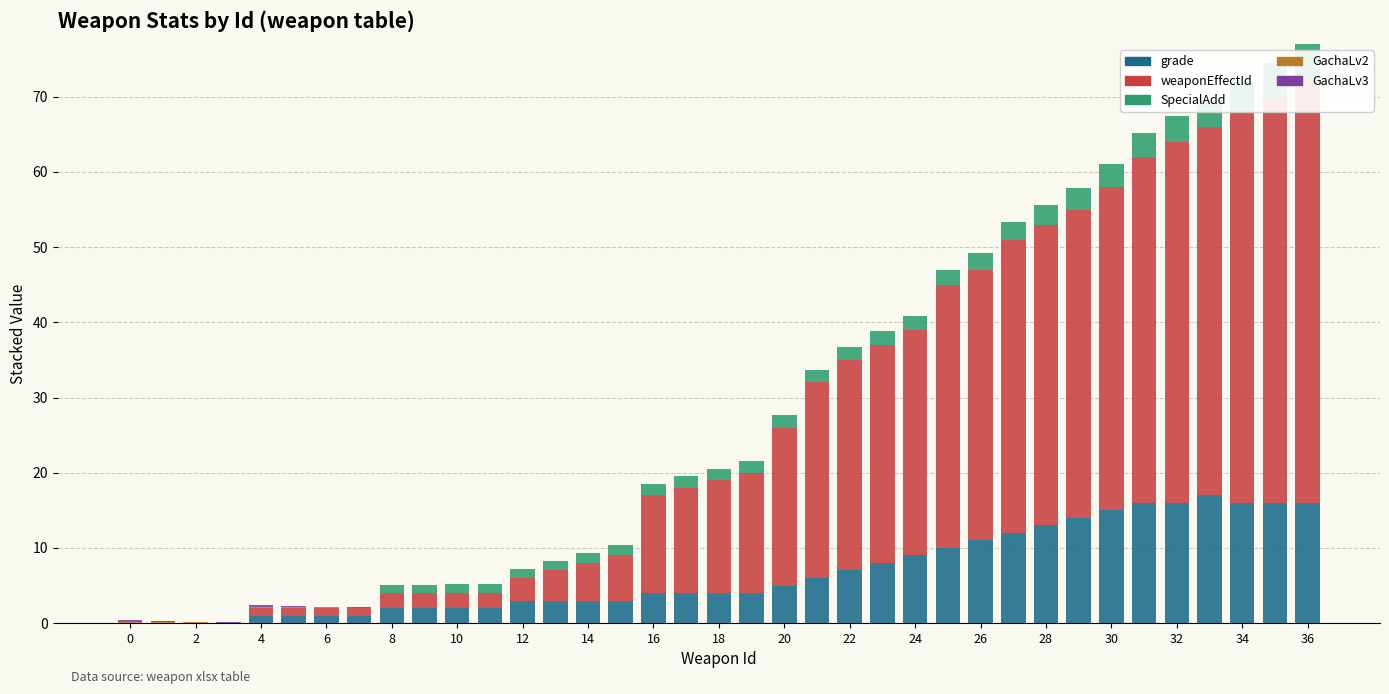

Between 26 and 28, which series saw the biggest shift?

weaponEffectId